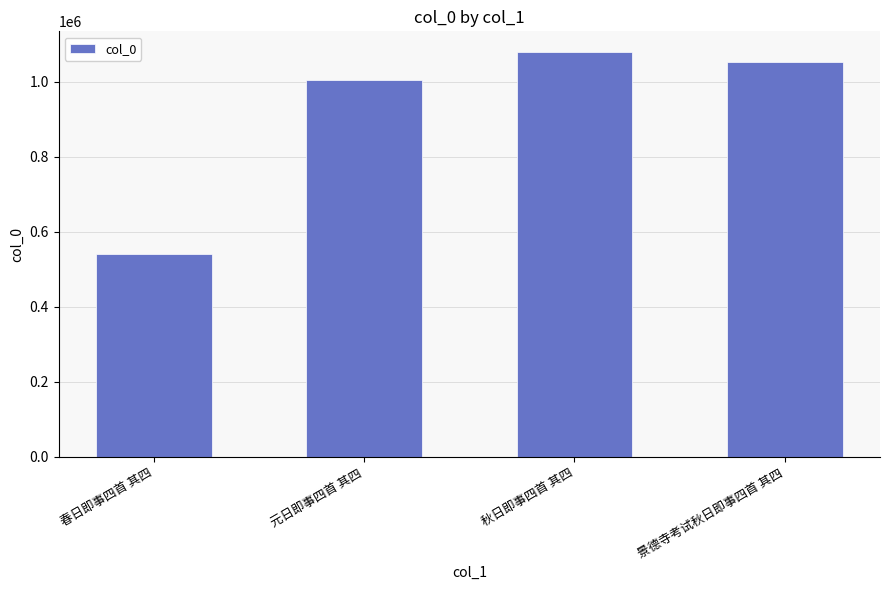

What is the sum of all values?

3677707